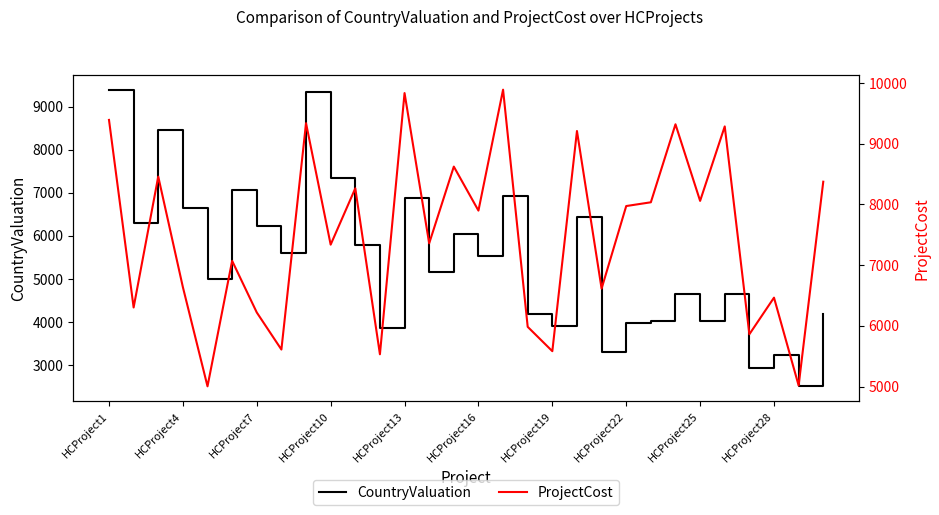

Which has a higher value, 22 or 23?

23